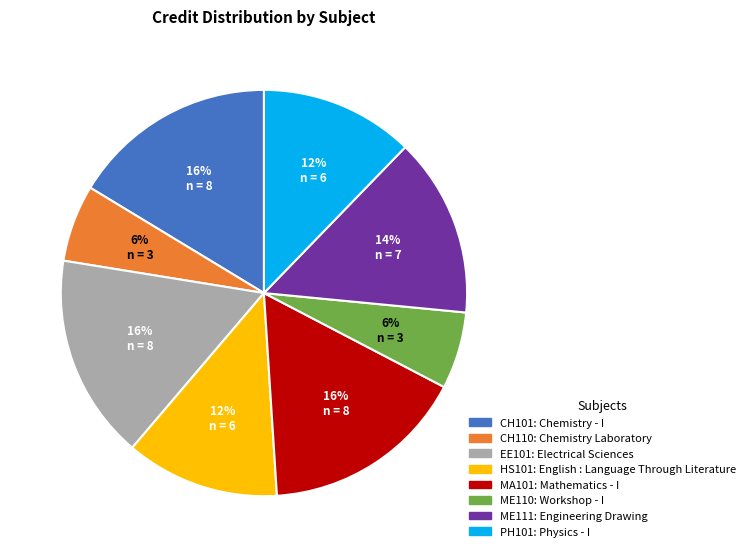

To the nearest percent, what is the difference between the largest and smallest slice percentages?

10%